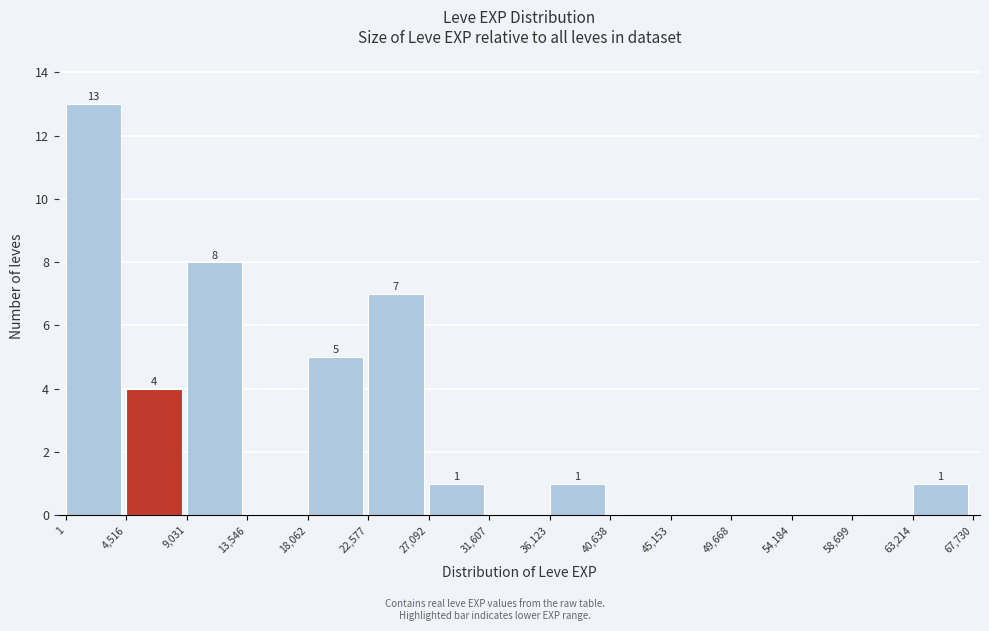

Over which range of the x-axis is the bar tallest?

1 to 4,516